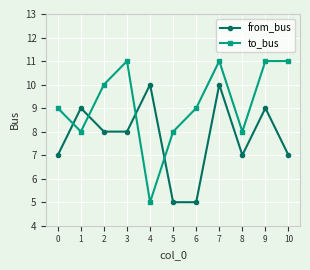

What is the approximate value of to_bus at 5?

8